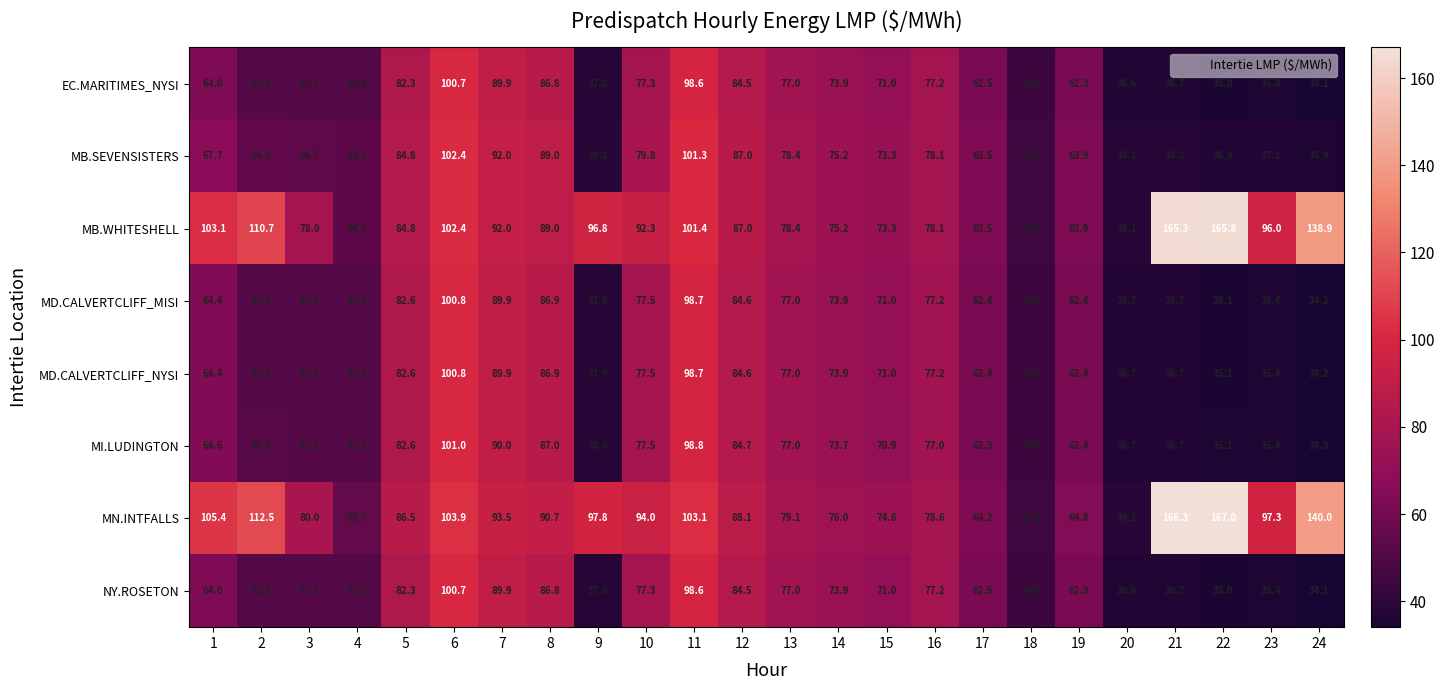

What is the difference between the EC.MARITIMES_NYSI values at 12 and 7?

5.4